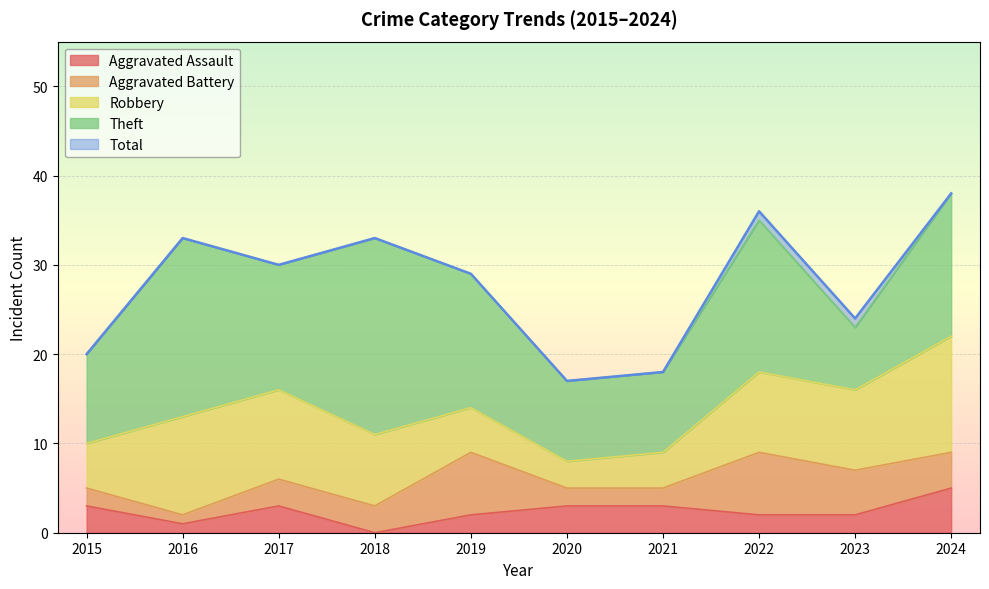

True or false: Robbery has a value of 13 at 2024.

True